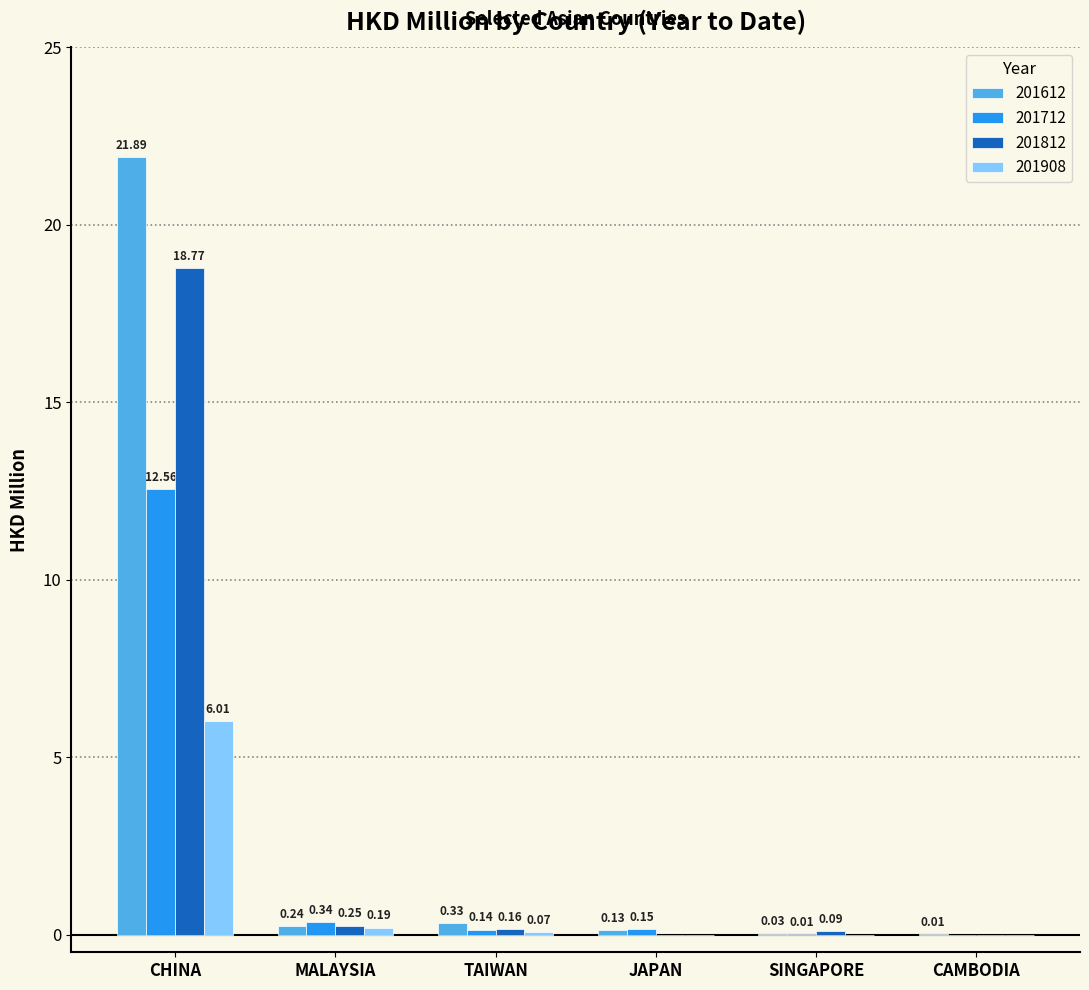

Which series has the largest total across all categories?

201612